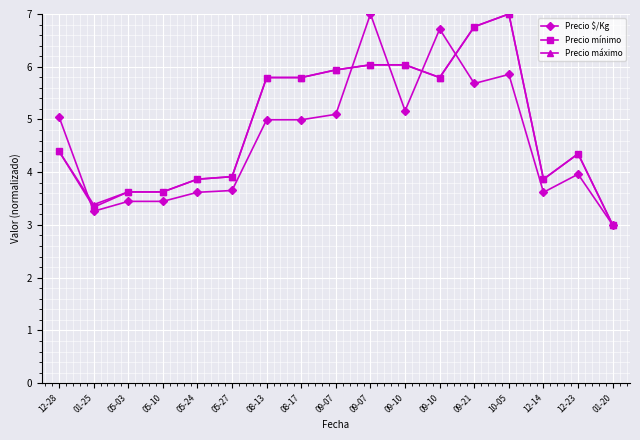

Does the chart display data point markers on the line(s)?

Yes